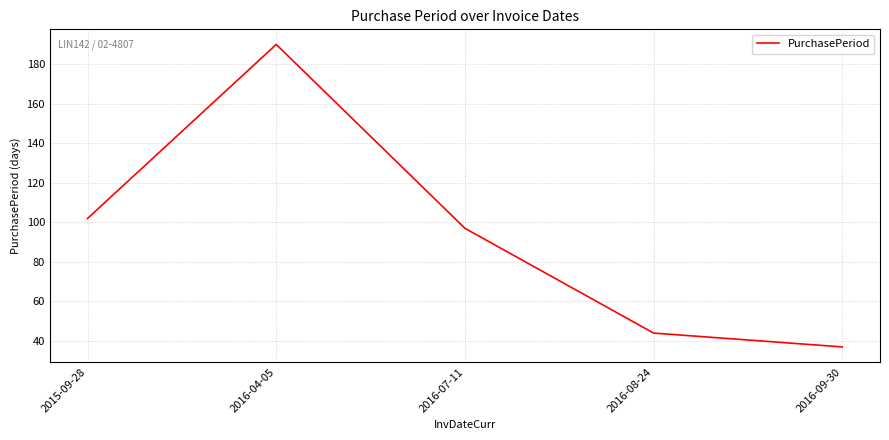

What position from the left is 2015-09-28?

1